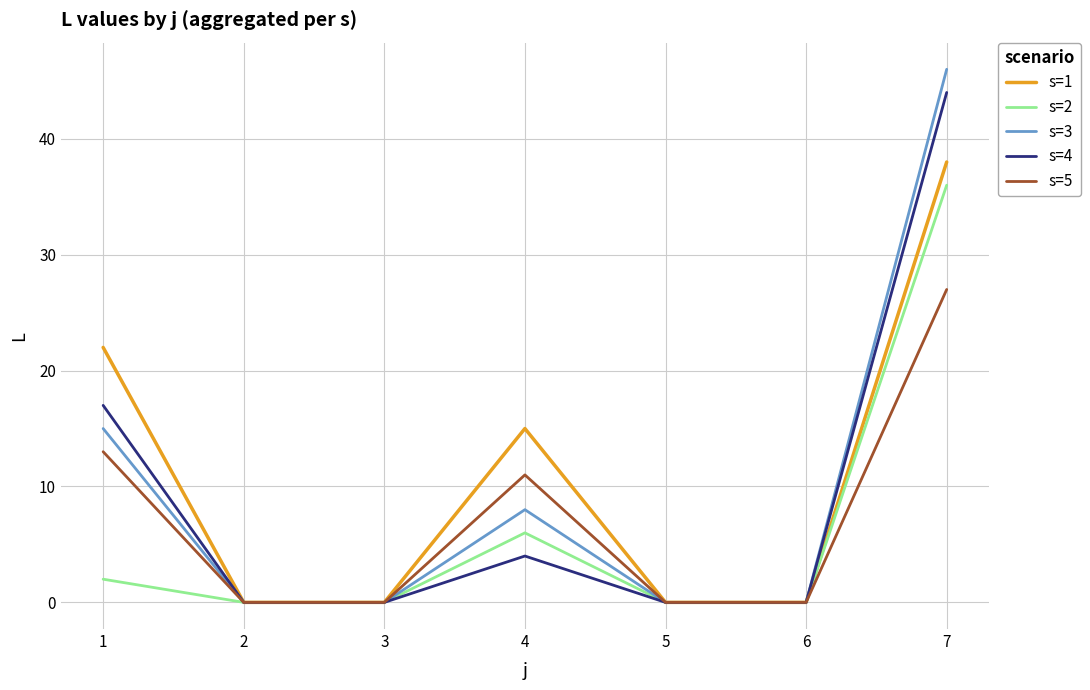

At which category does s=2 reach its first local peak?

4